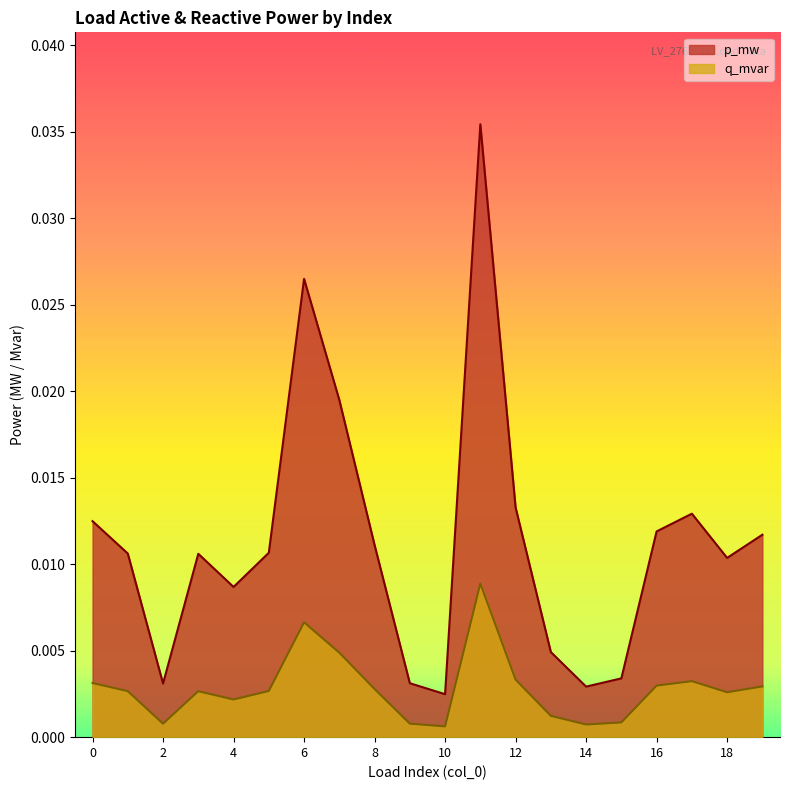

Is it true that p_mw equals 0.0 at 19?

True